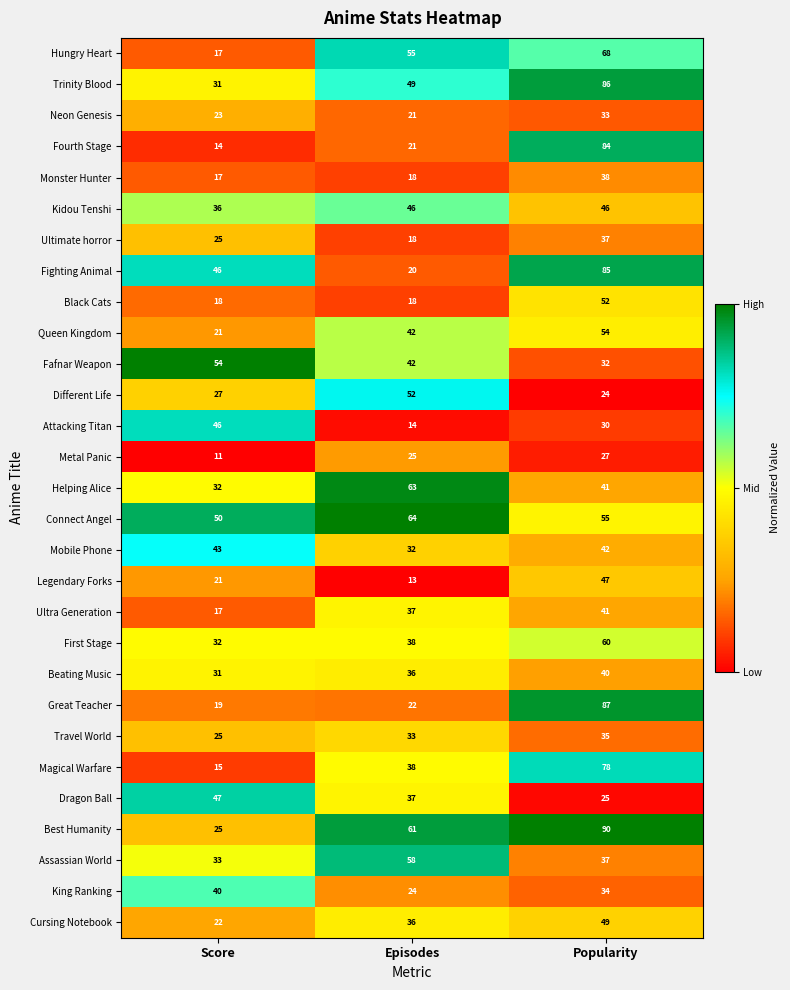

Count the Metal Panic values in the range 11 to 27.

3